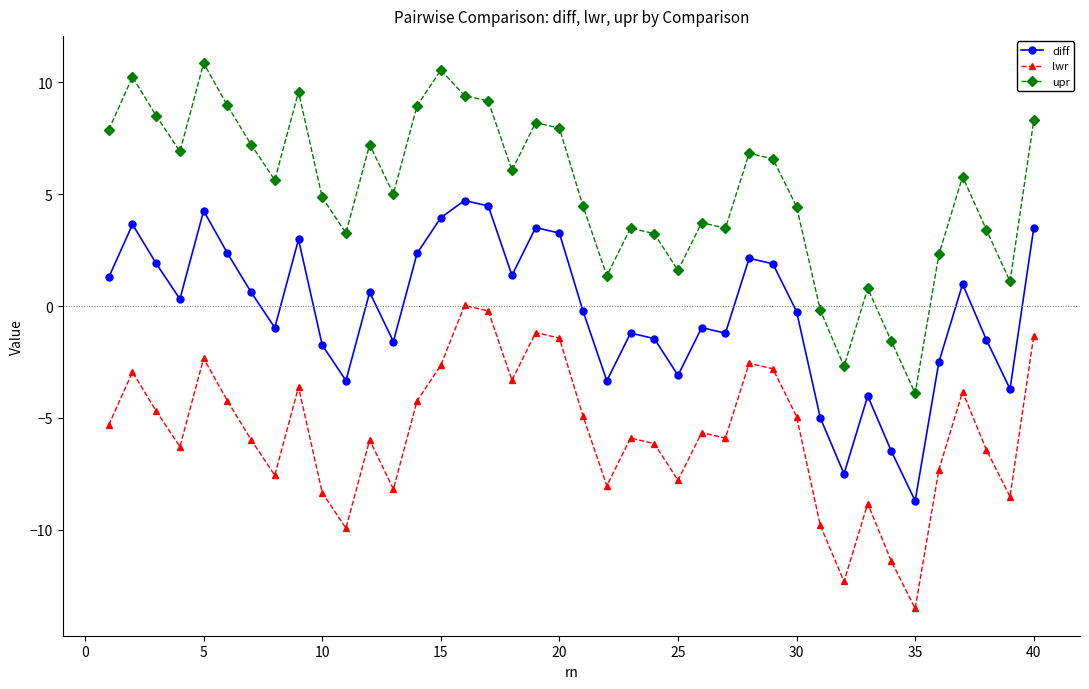

What is the maximum value shown in the chart?

10.9